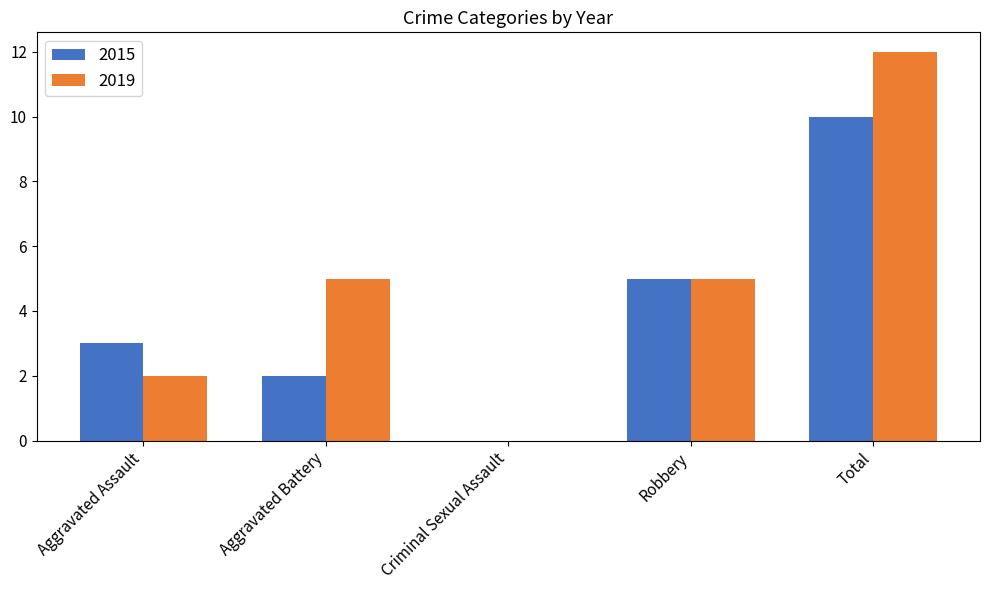

What is the highest value of the 2015 series?

10